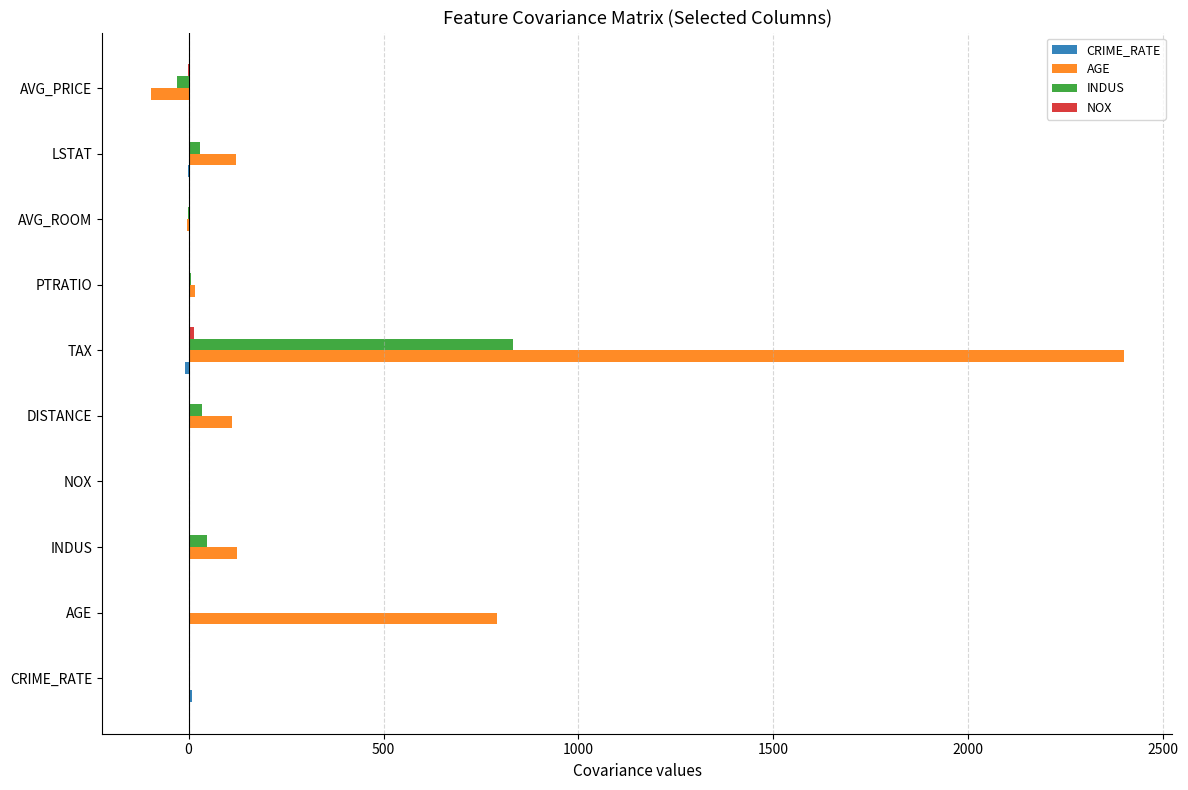

How many data points in INDUS are above 5?

5